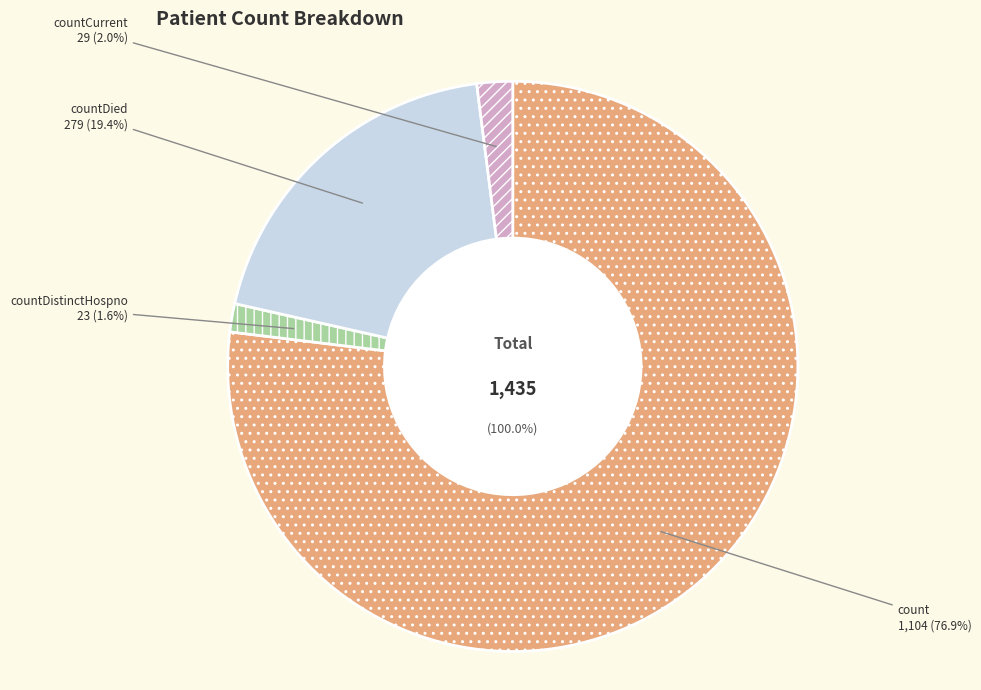

Combined, do count and countCurrentSuspected account for over 50%?

Yes